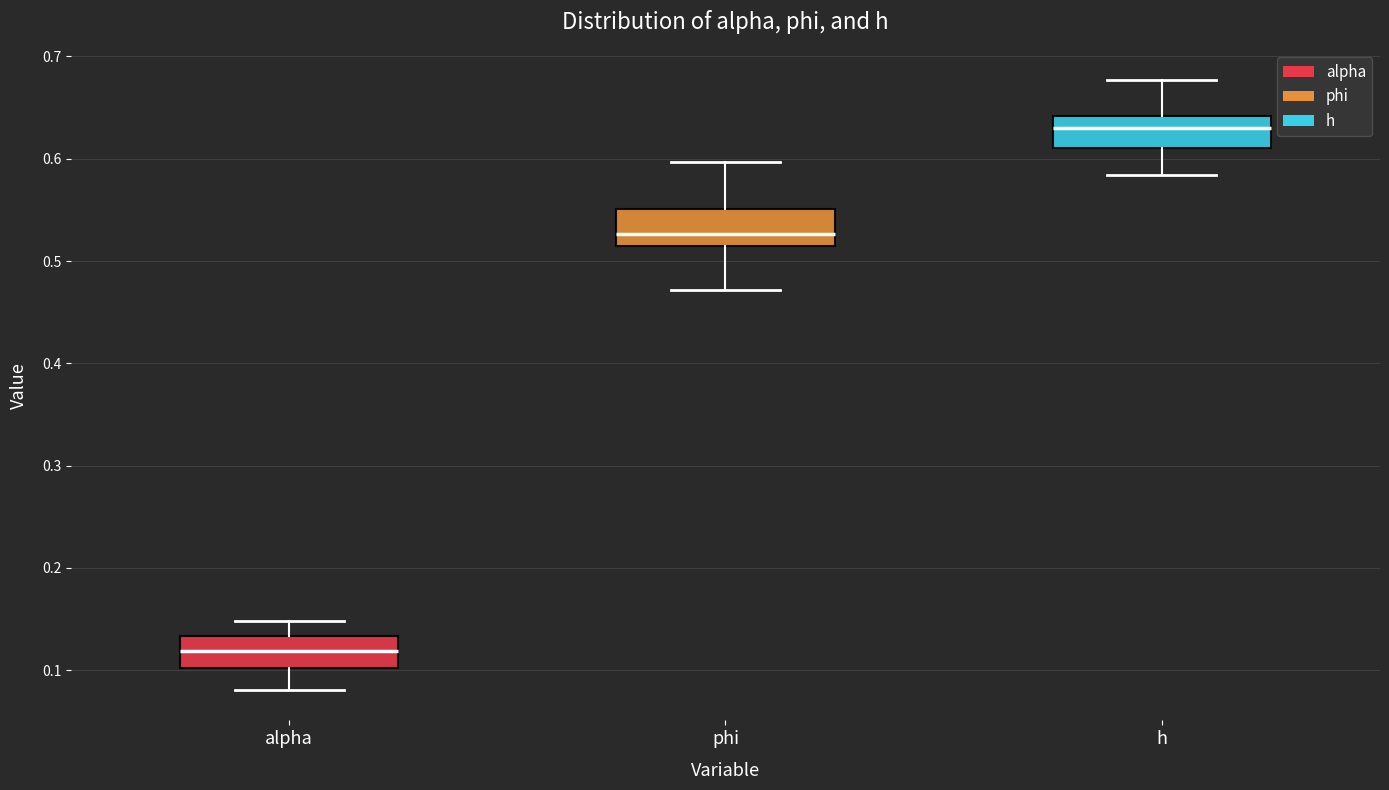

Where is the lower edge of the box for phi on the y-axis? The values are not printed on the chart, so give them approximately, as read against the axis.

0.51